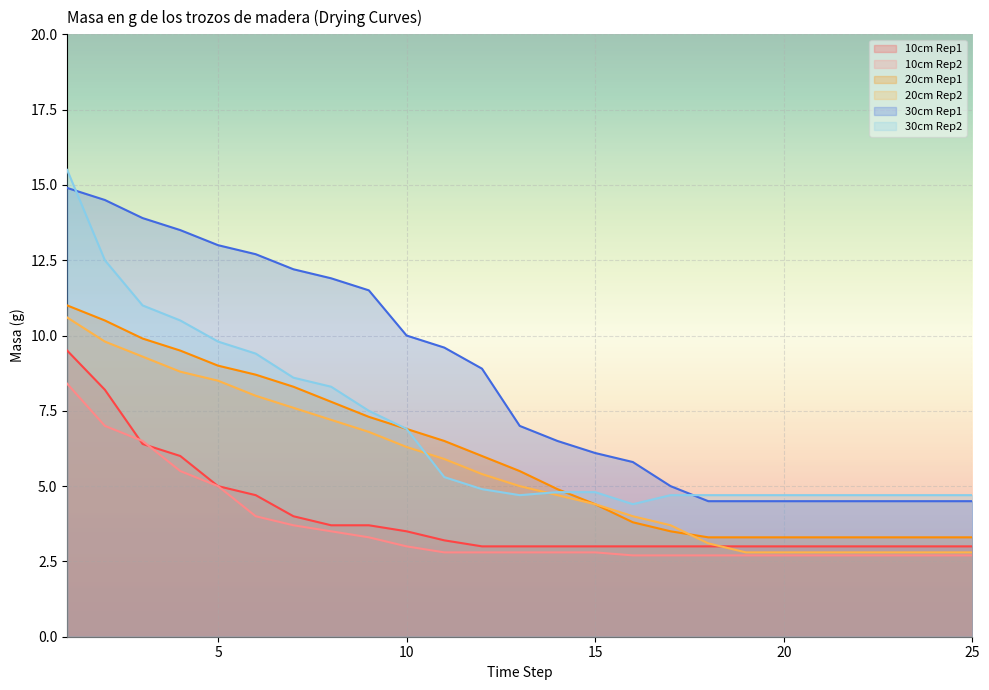

What is the spread (max minus min) of values at 12?

6.1